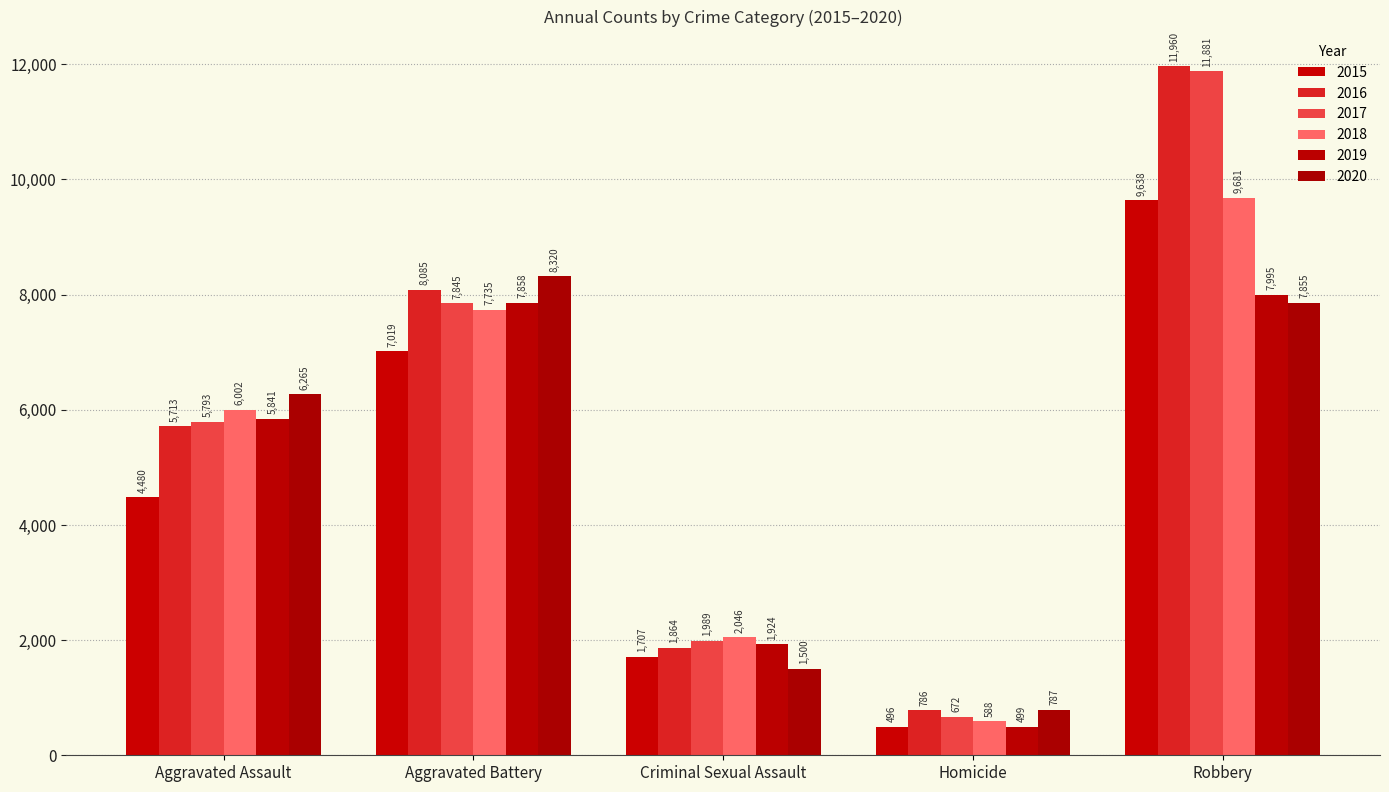

The value of 2016 at Homicide is 786. True or false?

True